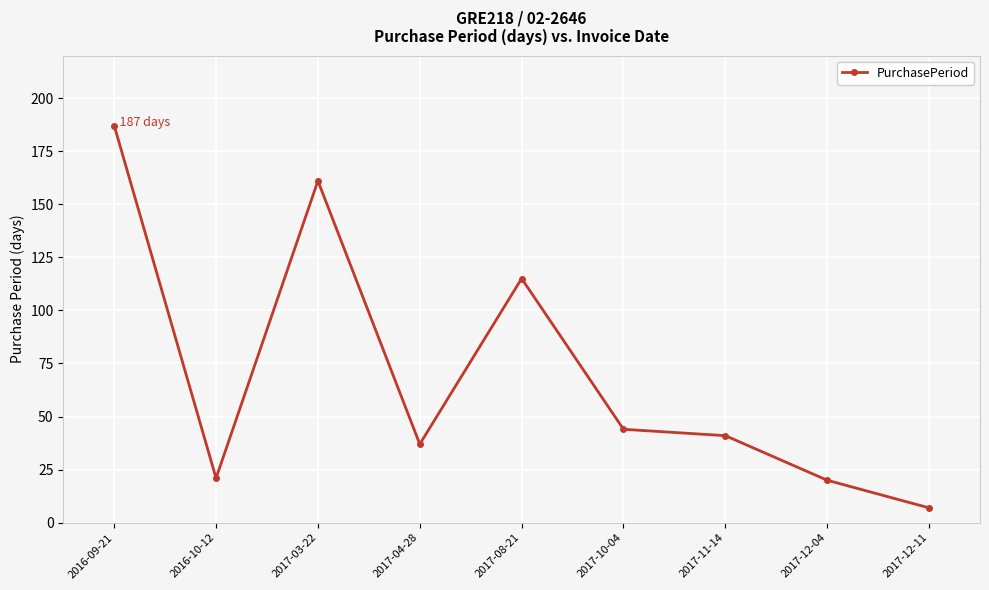

True or false: the data shows 13 at 2016-10-12.

False